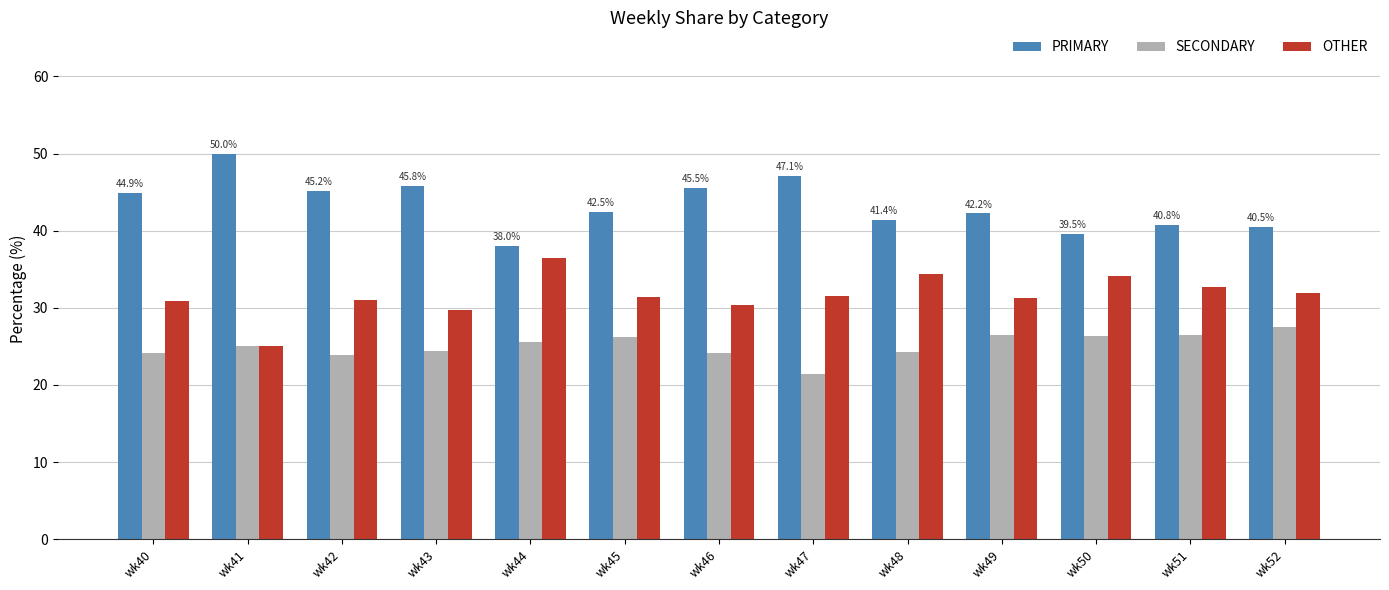

Is the value of SECONDARY at wk43 greater than the value of PRIMARY at wk50?

No